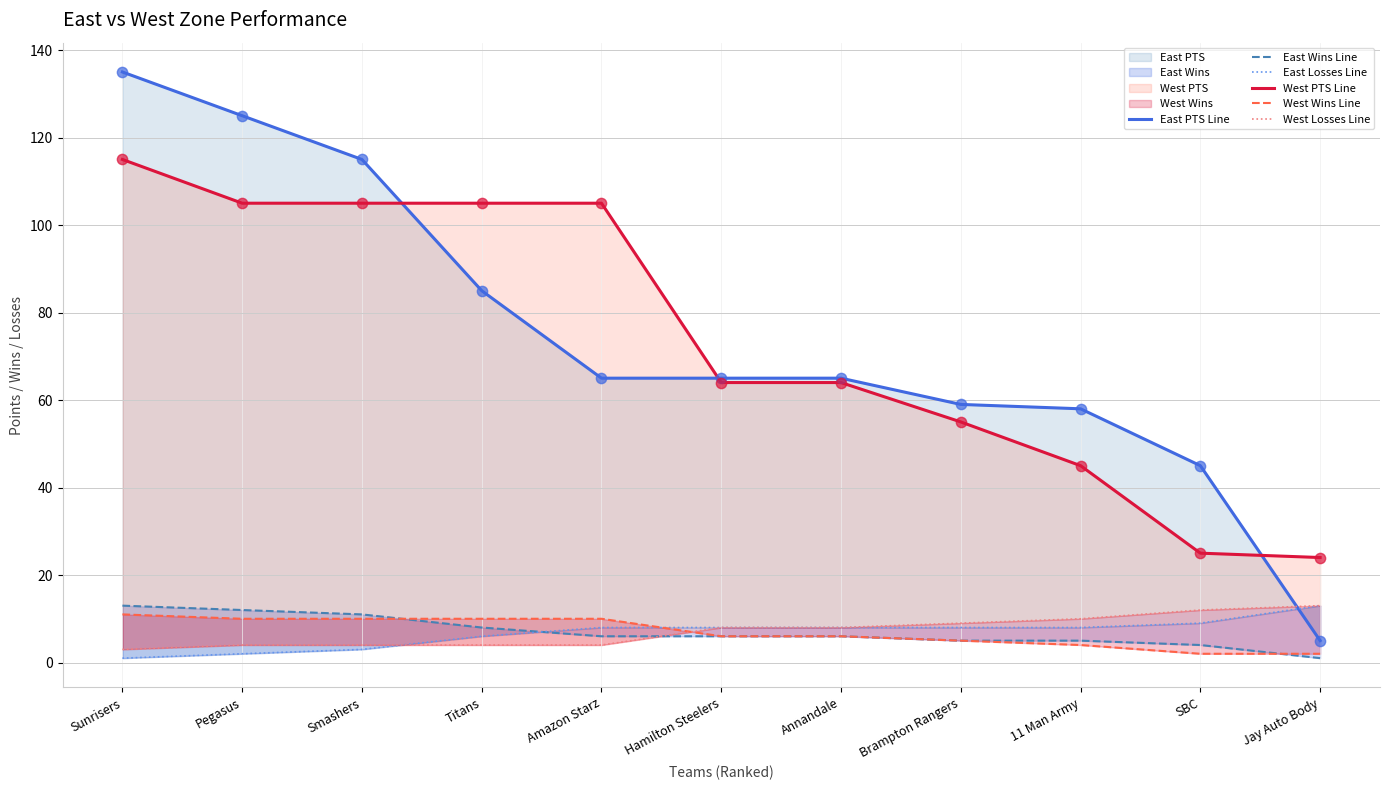

What is the total value across all series at Annandale?

157